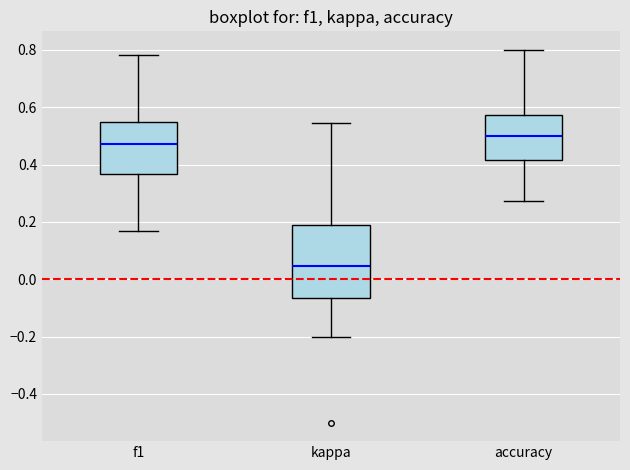

Where is the lower edge of the box for f1 on the y-axis? The values are not printed on the chart, so give them approximately, as read against the axis.

0.36